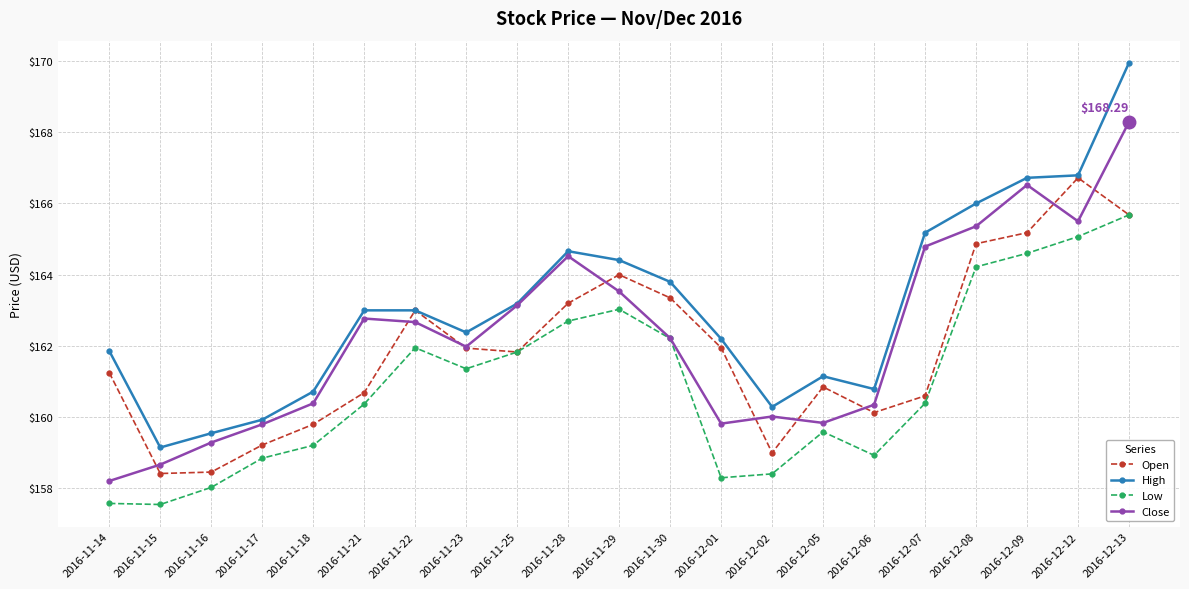

What position from the right is 2016-11-15?

20